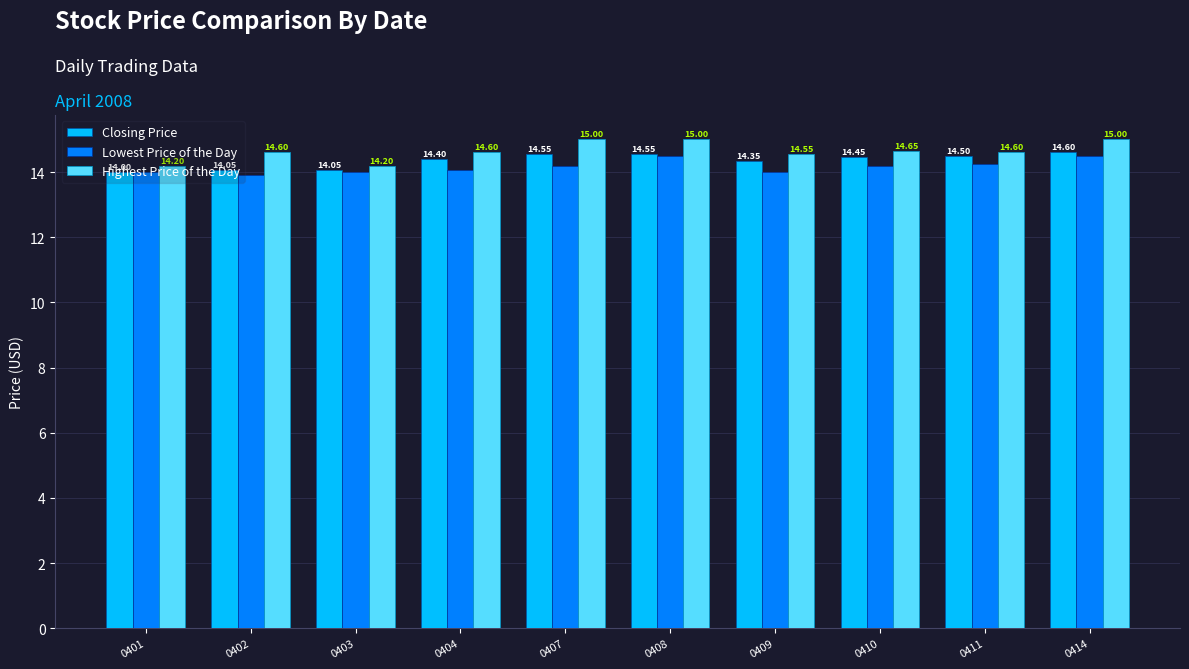

Which category has the highest value in the Closing Price series?

0414